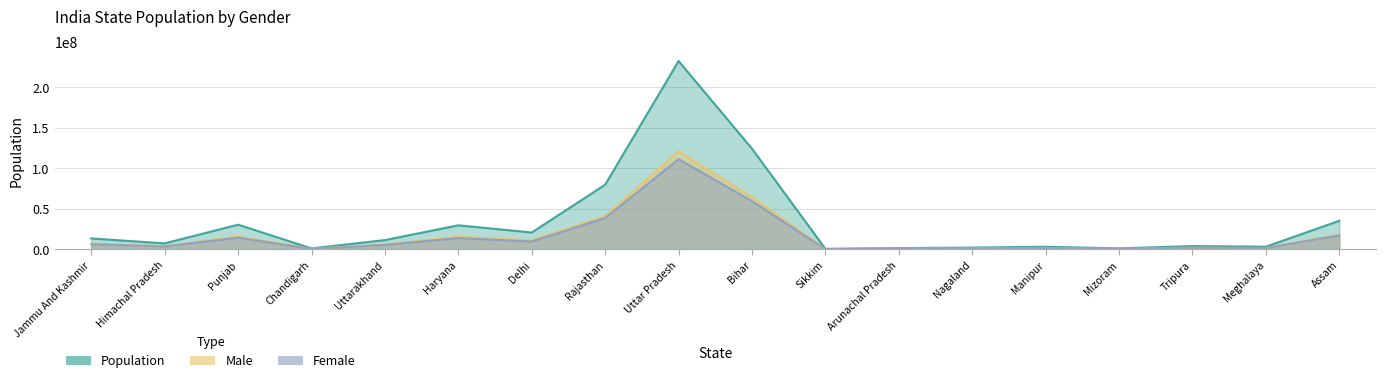

At Himachal Pradesh, list the series in order from smallest to largest.

Female, Male, Population